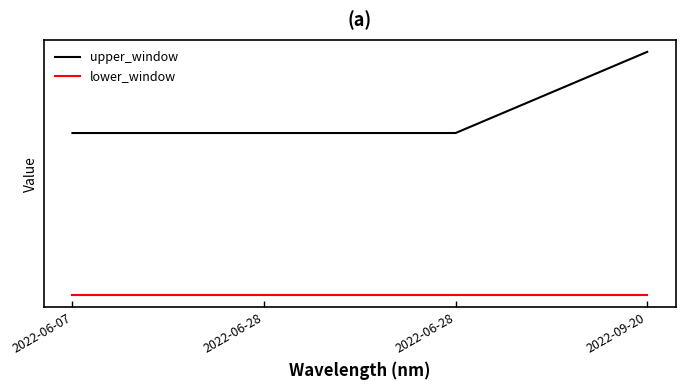

Between 2022-06-28 and 2022-09-20, which series saw the biggest shift?

upper_window